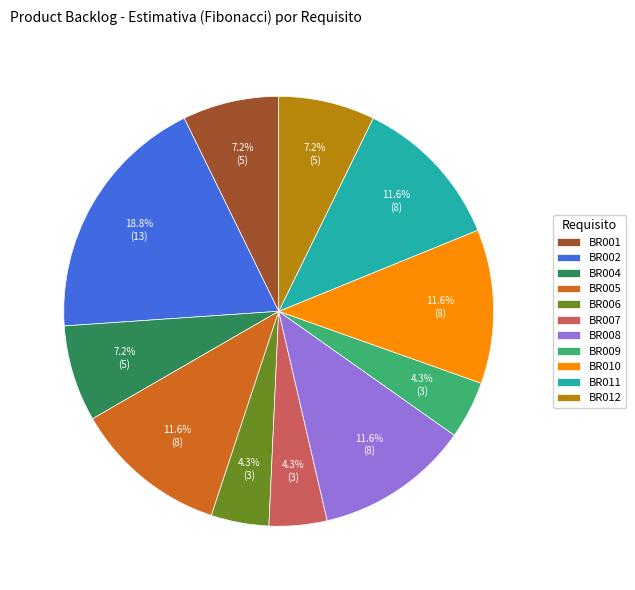

What is the ratio of the value at BR010 to the value at BR009?

2.7